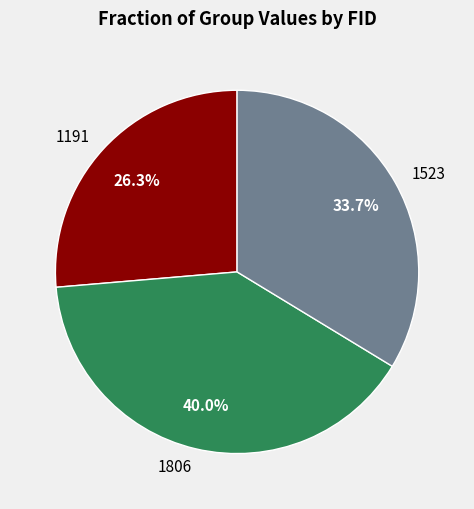

What is the total percentage of 1523 and 1191?

60.0%